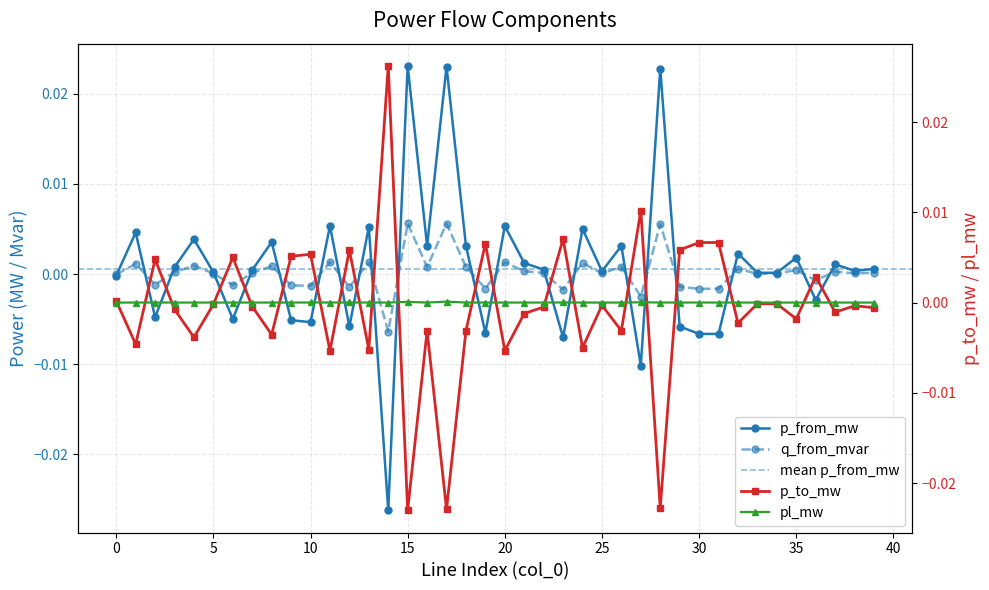

At which label is q_from_mvar closest to 0?

33